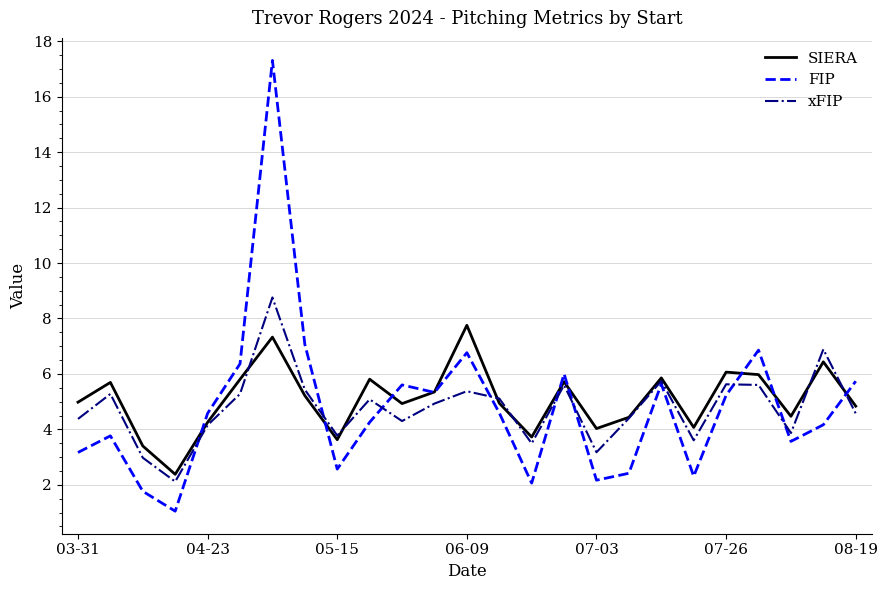

What is the greatest value displayed?

17.3